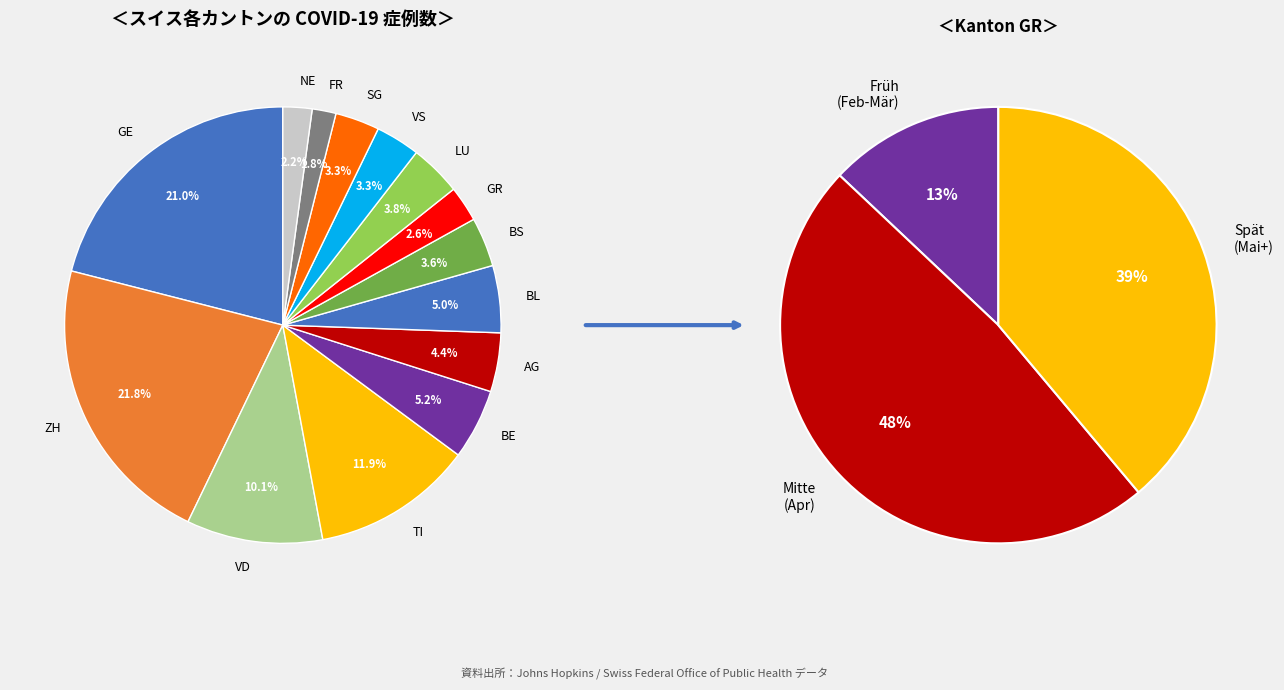

What portion of the pie excludes ZG?

100.0%